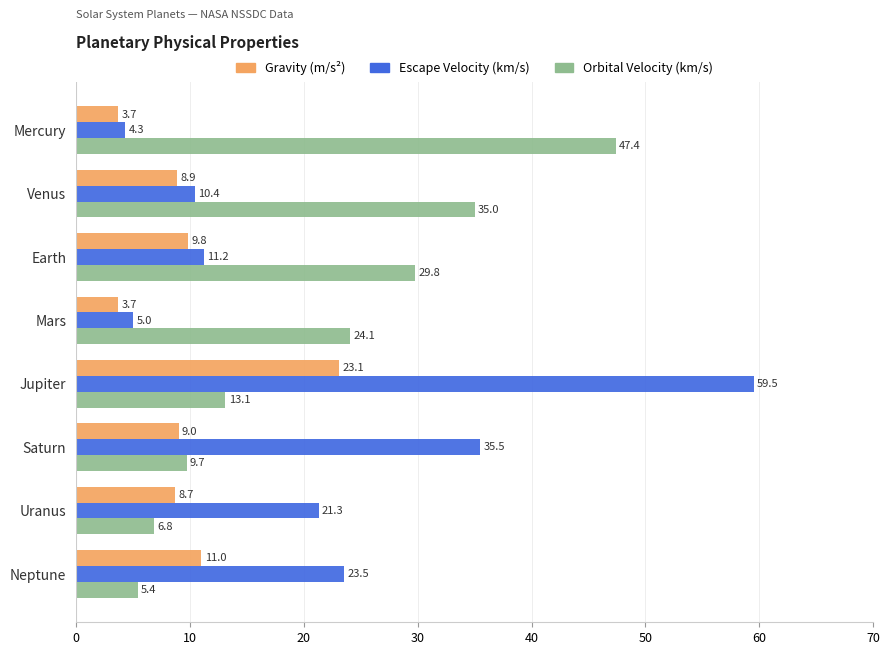

What is the highest value of the Orbital Velocity (km/s) series?

47.4